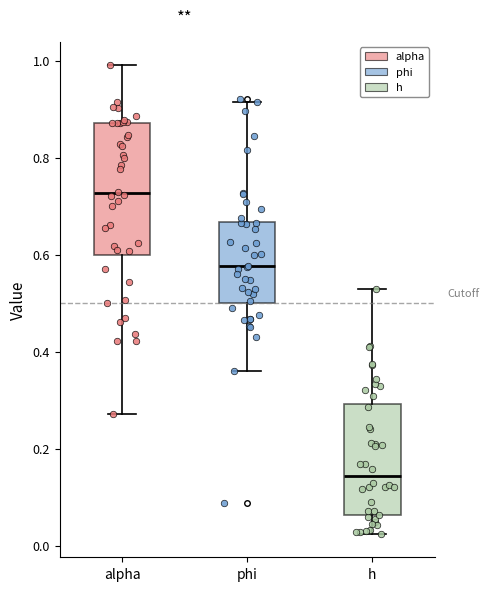

Reading left to right, transcribe this box plot: for each box, give where its median line is, the range the box spans, and where its two whiskers end, as read against the y-axis. The values are not printed on the chart, so give them approximately, as read against the axis.

alpha: median 0.72, box 0.60 to 0.88, whiskers 0.28 to 1.00
phi: median 0.58, box 0.50 to 0.66, whiskers 0.36 to 0.92
h: median 0.14, box 0.06 to 0.30, whiskers 0.02 to 0.52